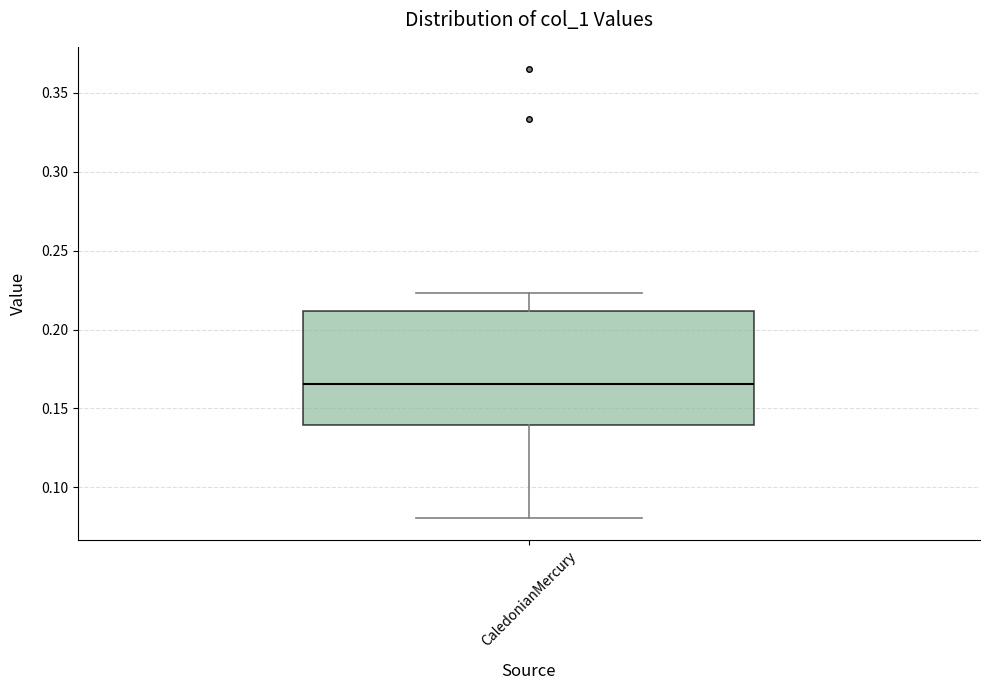

Transcribe this box plot: give where the median line is, the range the box spans, and where the two whiskers end, as read against the y-axis. The values are not printed on the chart, so give them approximately, as read against the axis.

median 0.165, box 0.140 to 0.210, whiskers 0.080 to 0.225